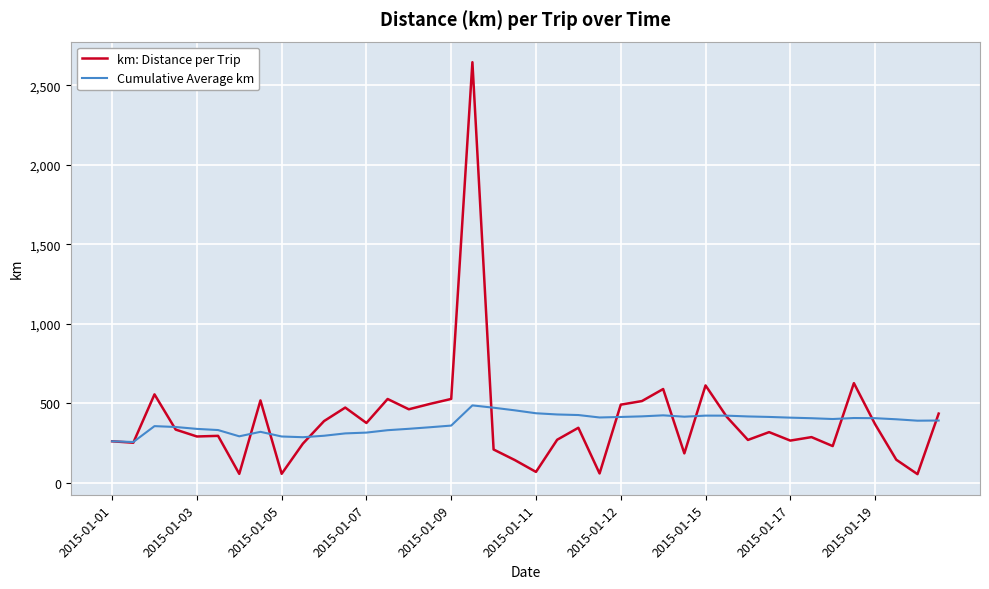

Rank the series by their maximum value, from lowest to highest.

Cumulative Average km, km: Distance per Trip